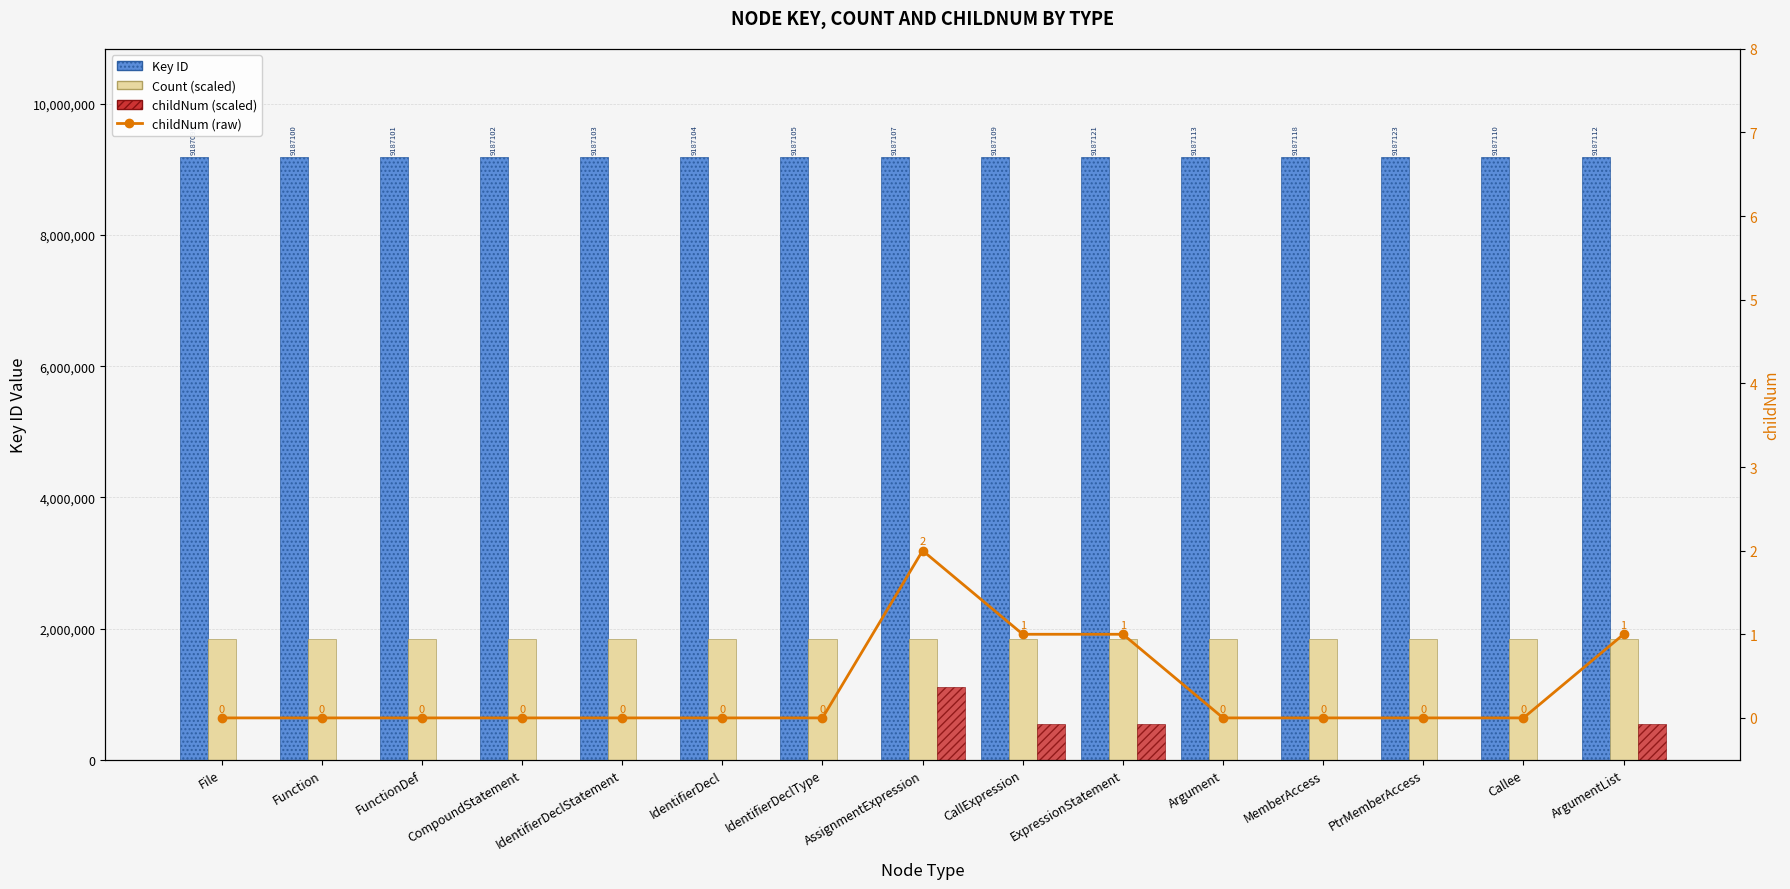

List the series in order of their peak value, lowest first.

childNum (raw), childNum (scaled), Count (scaled), Key ID